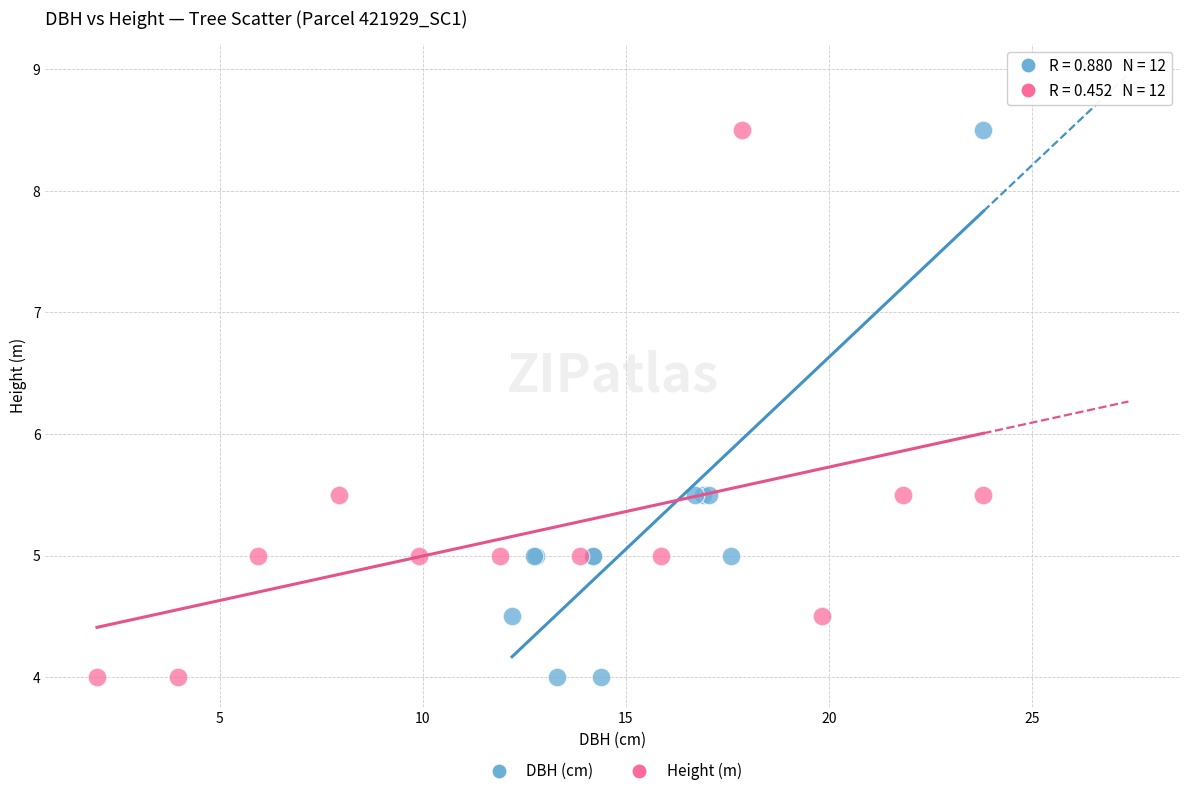

What are all the series names shown in the legend?

DBH (cm), Height (m)